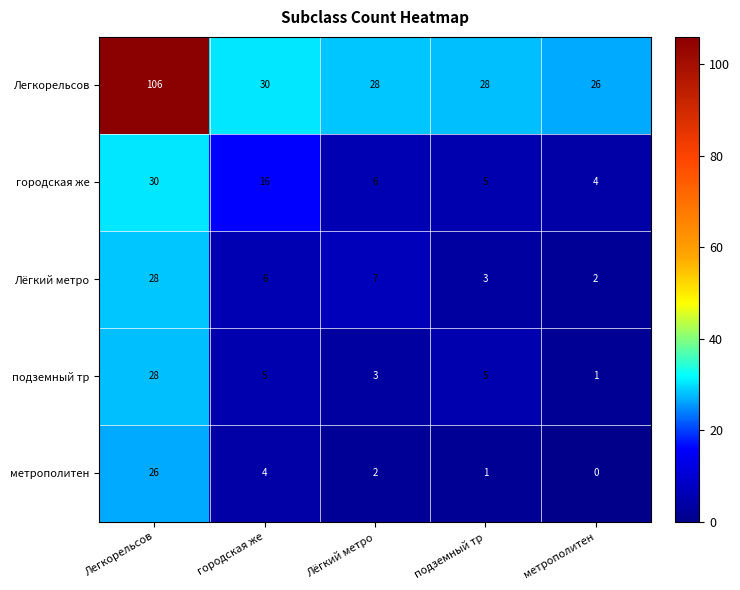

What is the total value across all series at Легкорельсов?

218